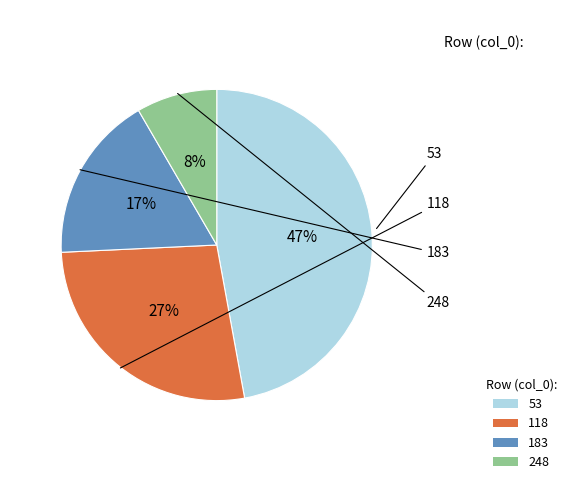

Between 118 and 53, which is larger?

53